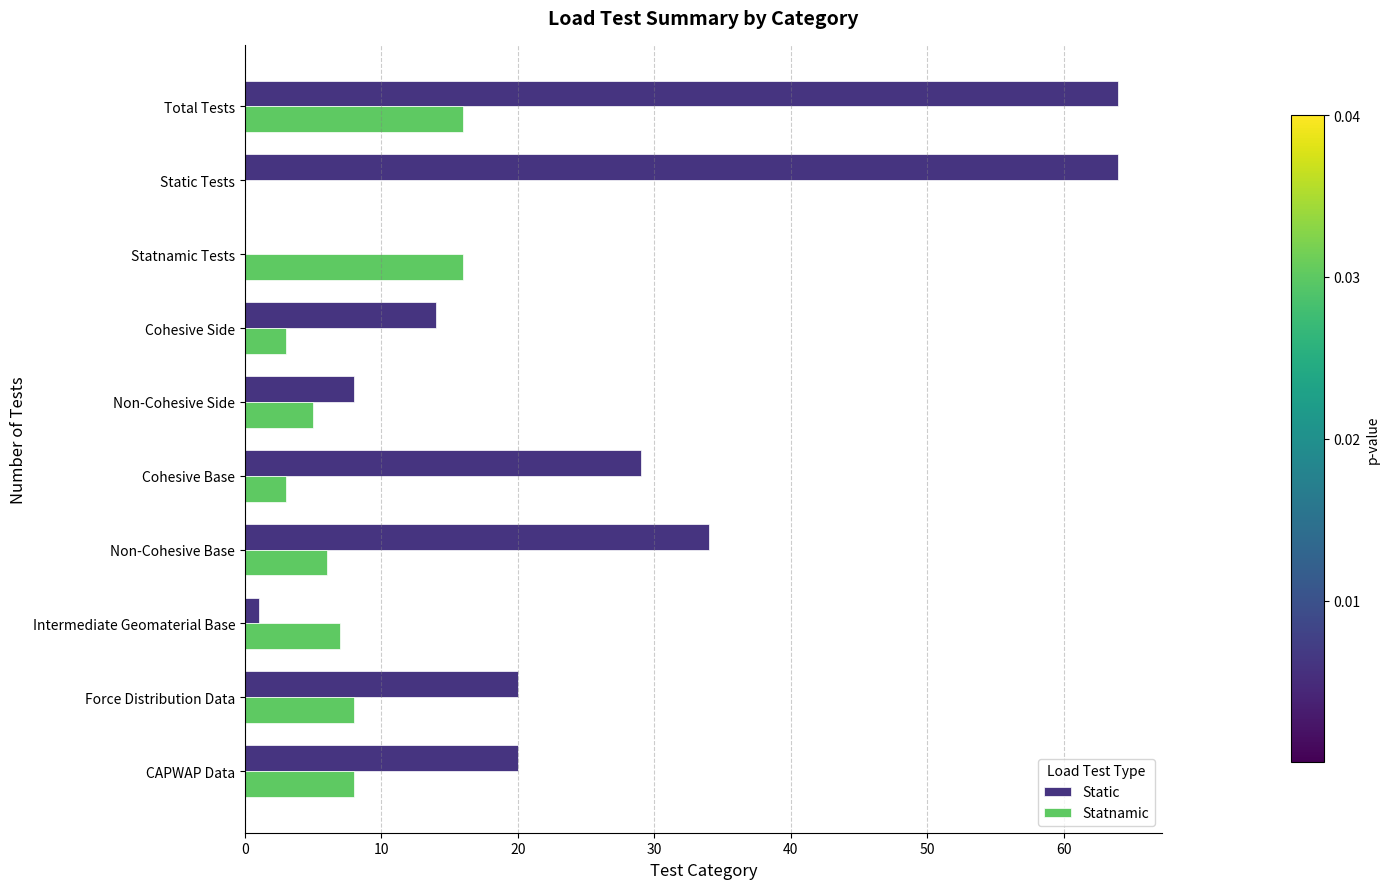

What is the maximum value for Static?

64